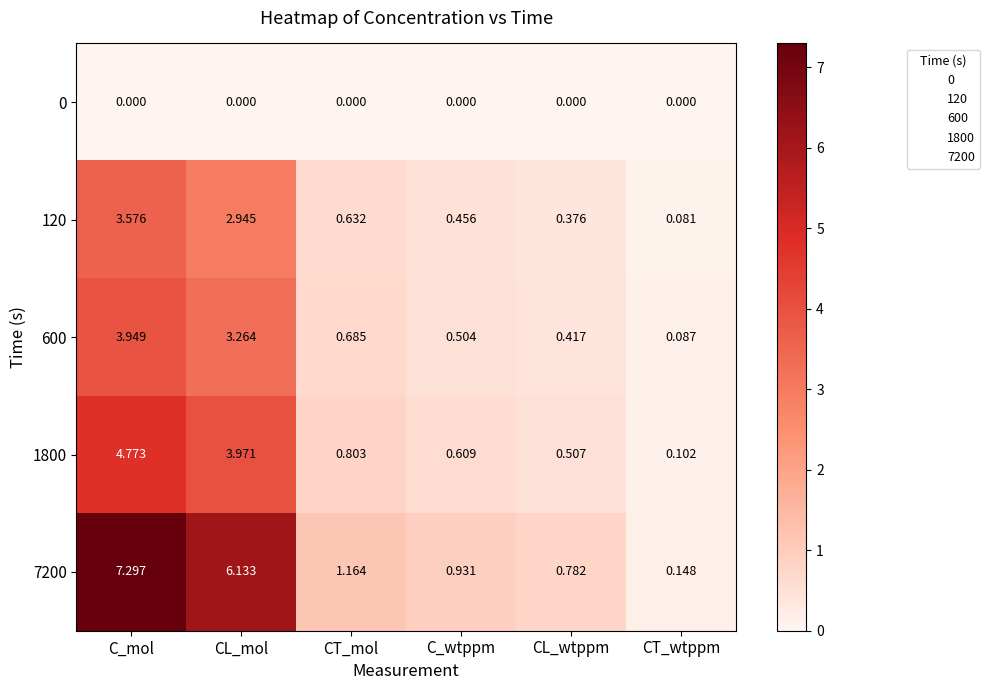

At which category is the sum across all series the highest?

C_mol